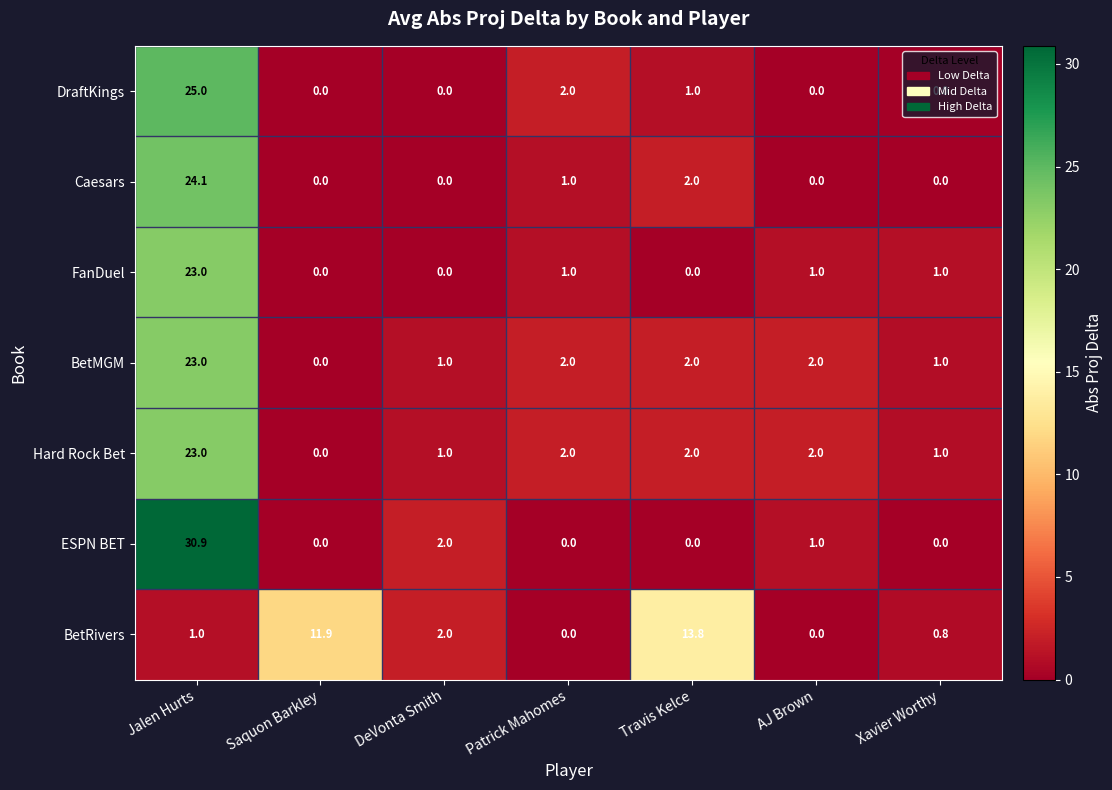

Is it true that Hard Rock Bet equals 9.6 at Jalen Hurts?

False